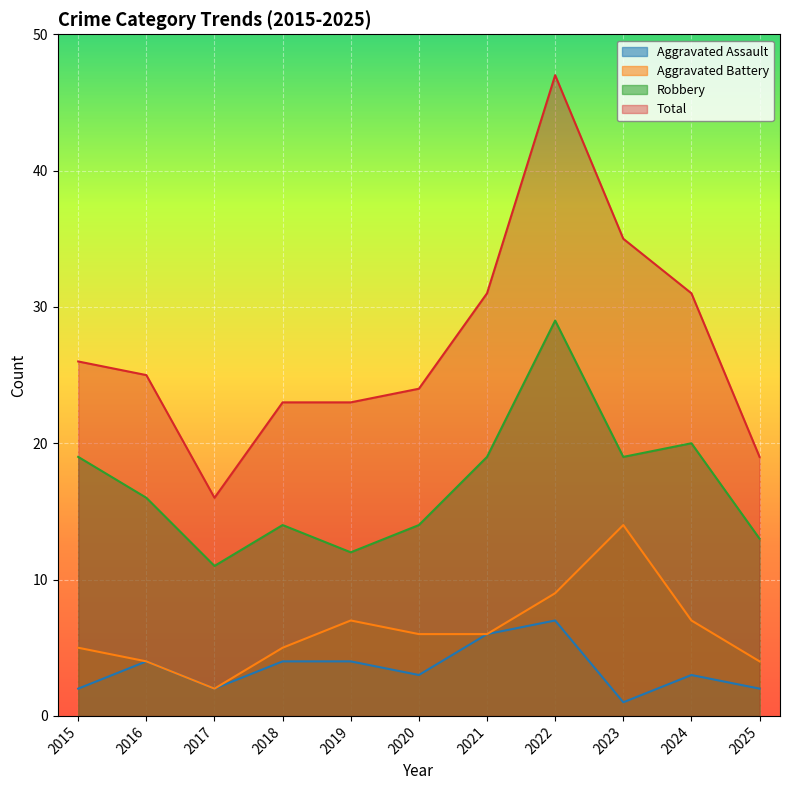

What is the maximum value shown in the chart?

47